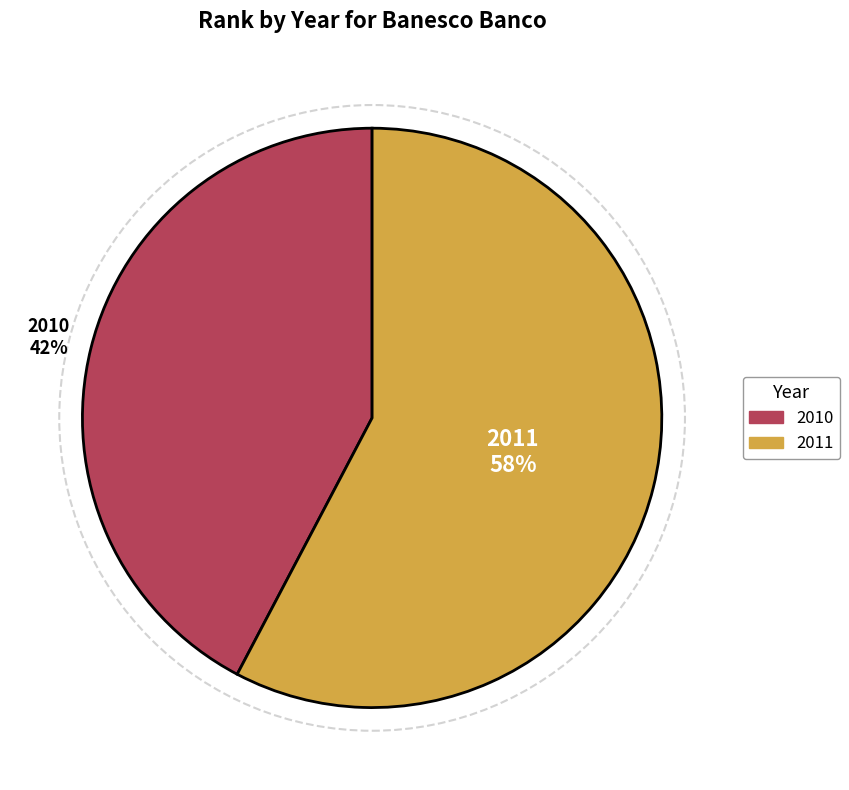

Which slice is the largest?

2011